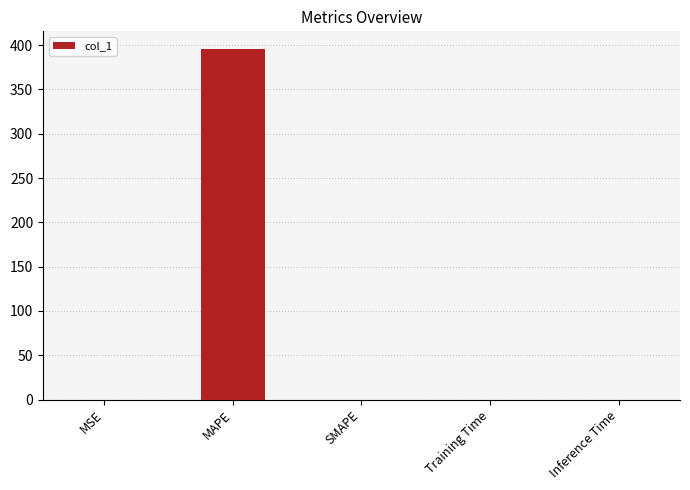

Are the bars horizontal?

No